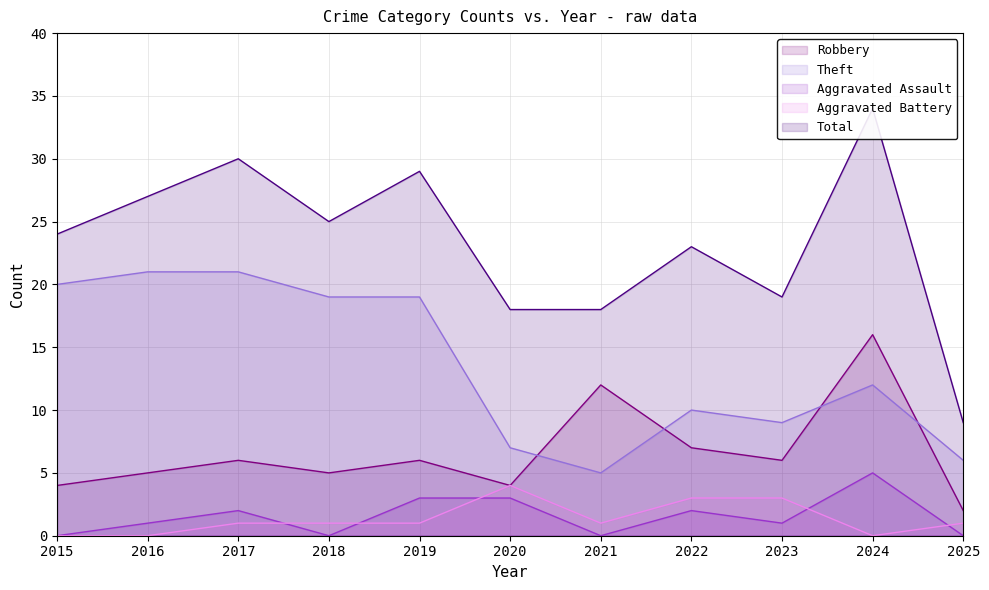

What is the greatest value displayed?

34